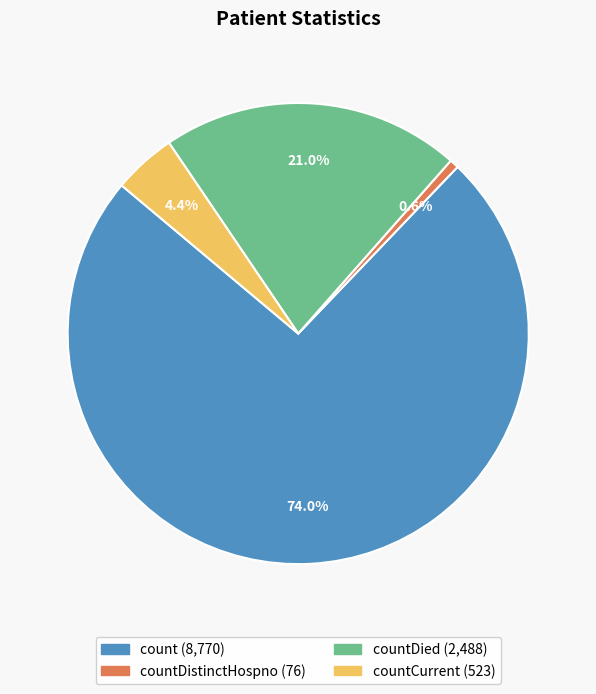

Does any single category account for the majority?

Yes